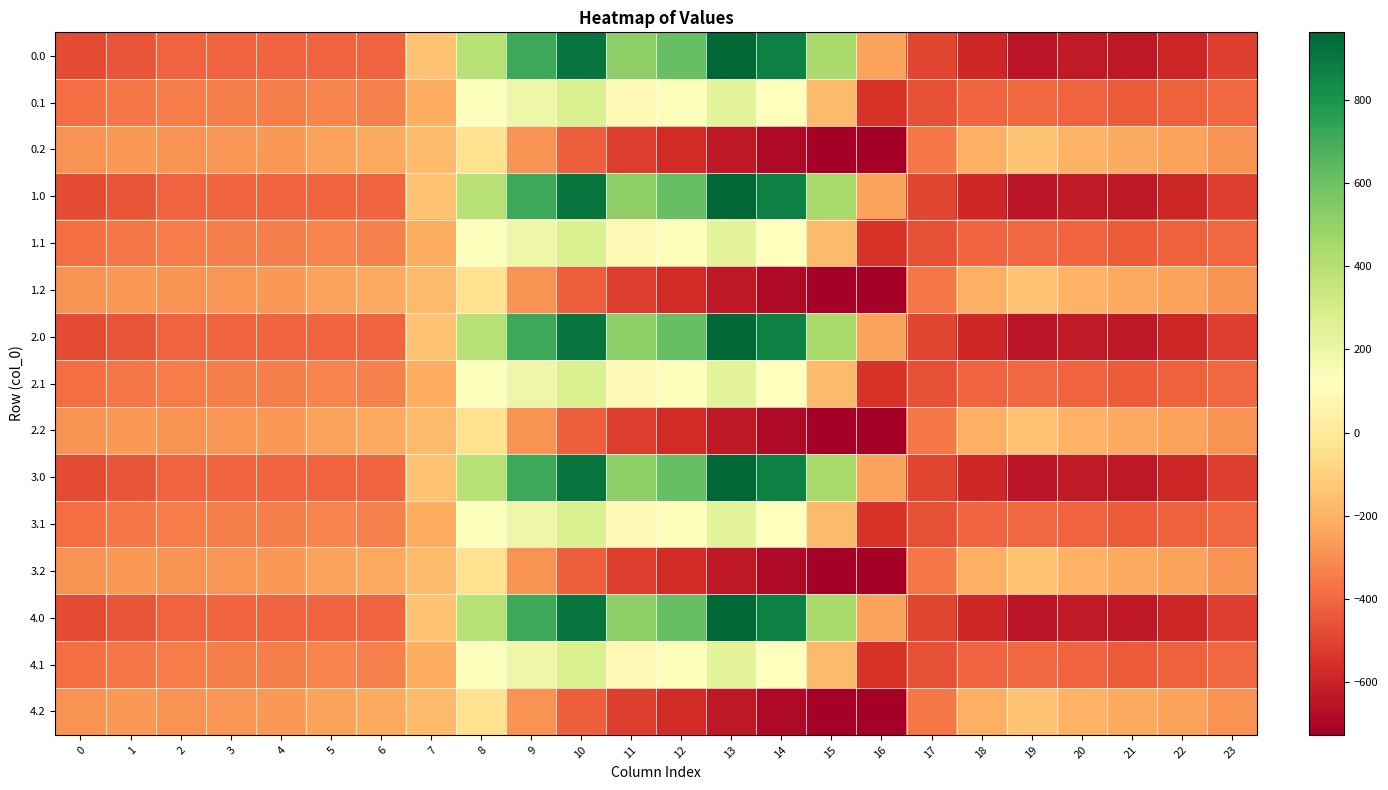

Rank the series at 7 from lowest to highest value.

0.1, 1.1, 2.1, 3.1, 4.1, 0.2, 1.2, 2.2, 3.2, 4.2, 0.0, 1.0, 2.0, 3.0, 4.0